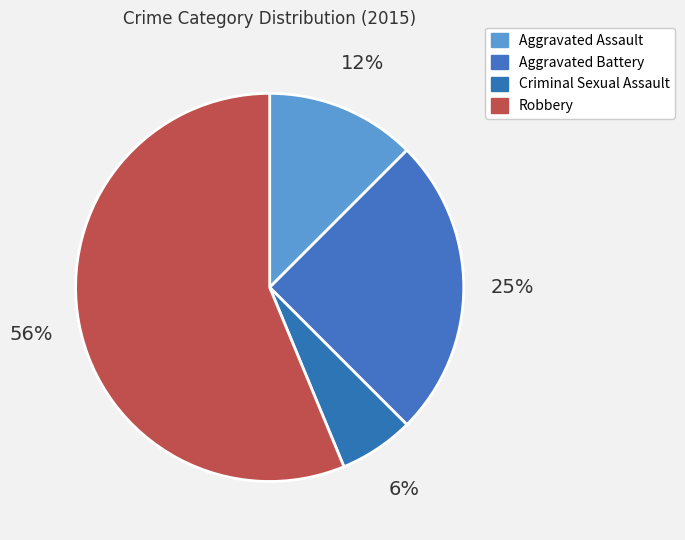

To the nearest percent, what portion does Aggravated Battery represent?

25%